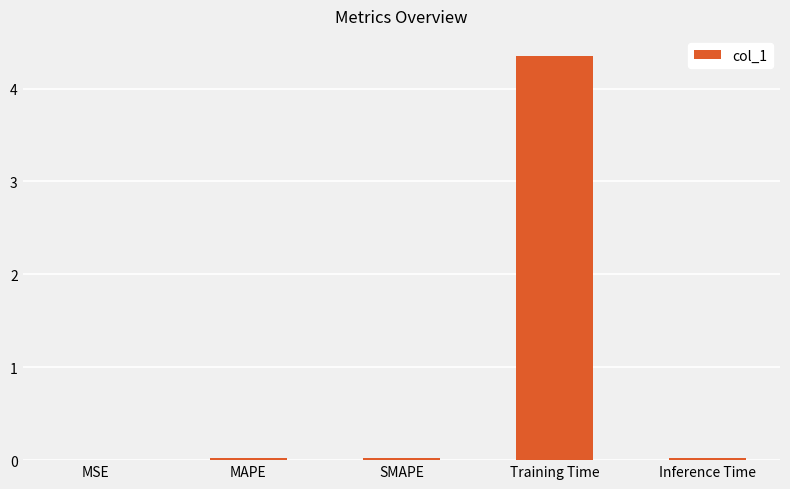

The chart shows a value of 0.0 at MSE. True or false?

True